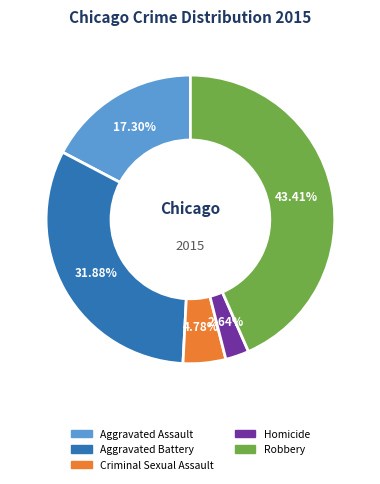

Does Aggravated Assault represent more than half of the total?

No